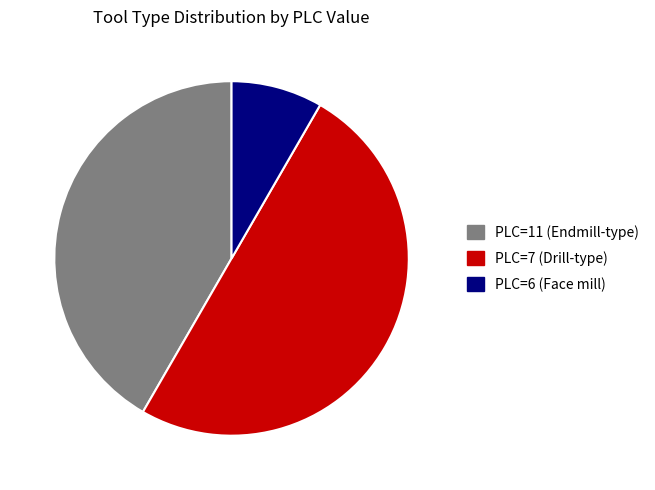

Is it true that PLC=7 (Drill-type) is 50% of the pie?

True